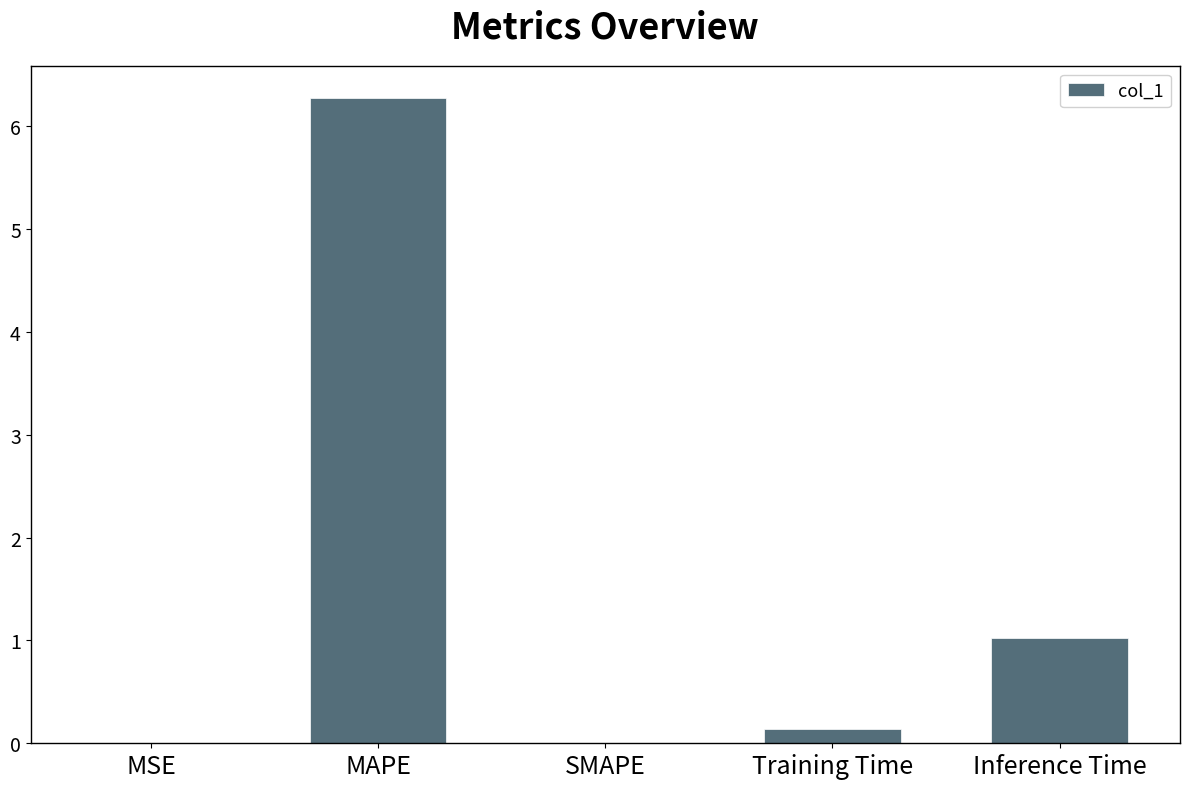

Between MSE and Inference Time, which is larger?

Inference Time